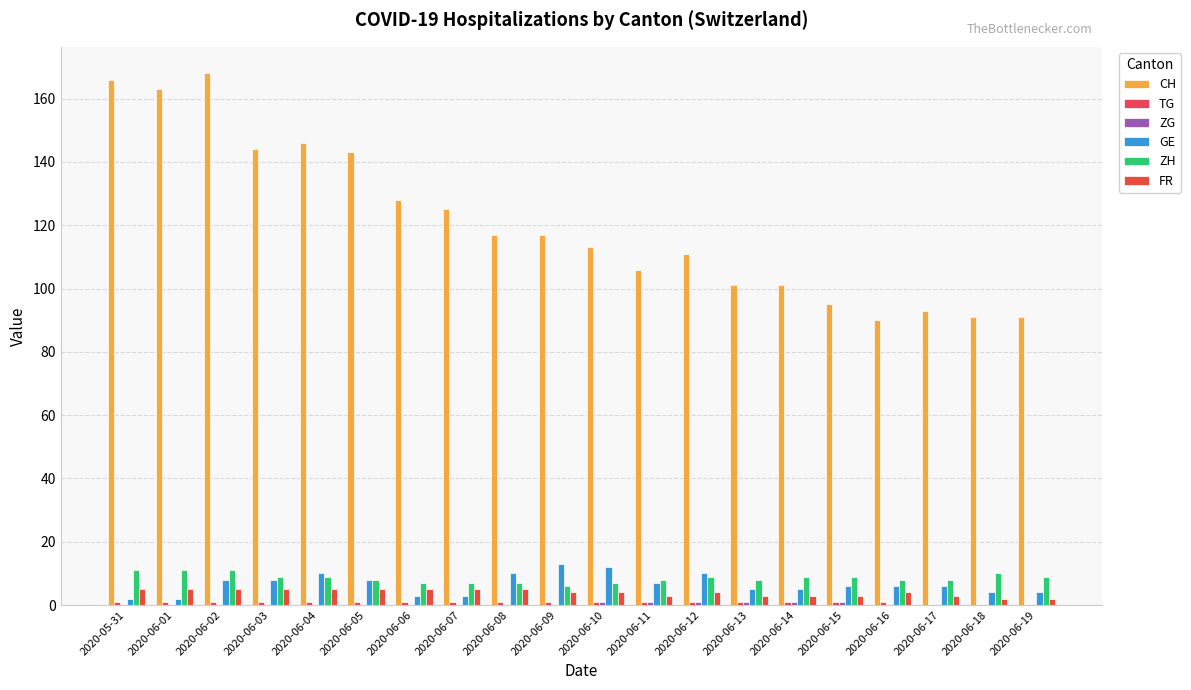

At which label does TG reach its minimum?

2020-06-17